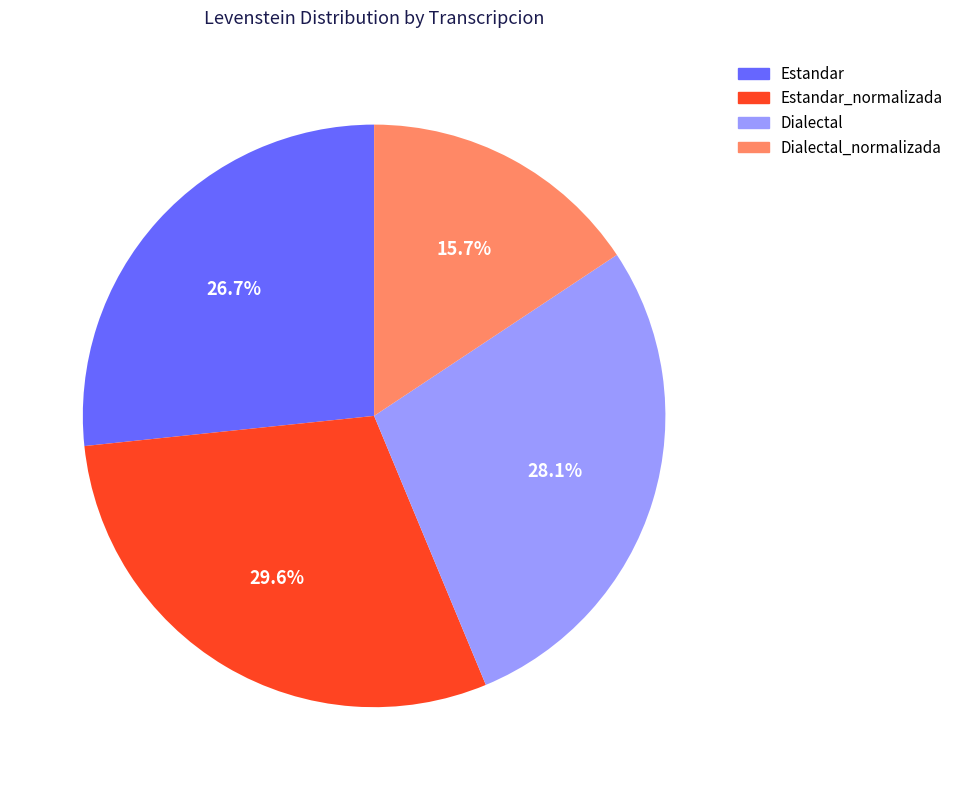

Is there a majority slice in this chart?

No